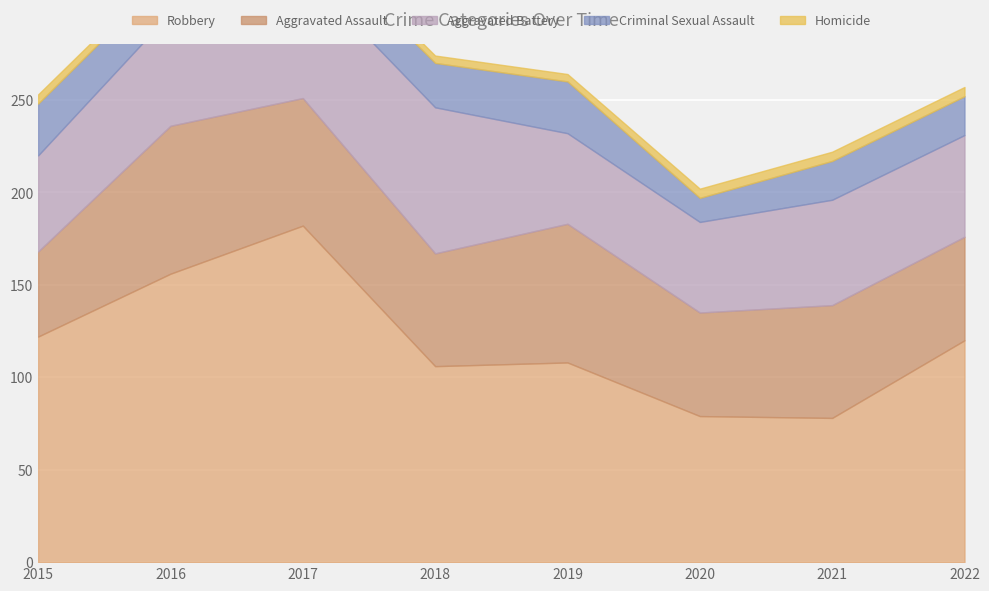

What is the value of the Homicide point at the 4th from the left?

4